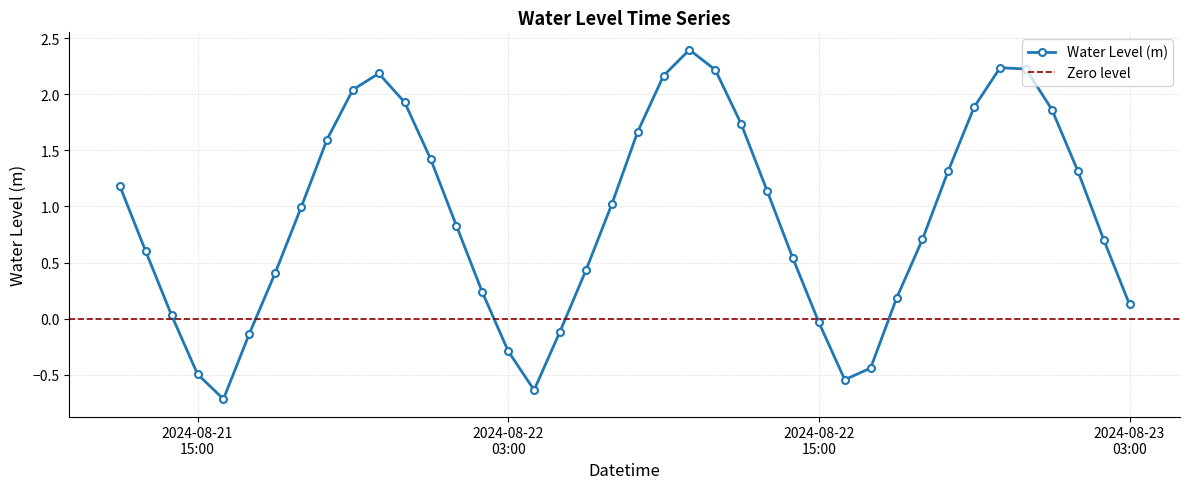

How many positive values are there?

31